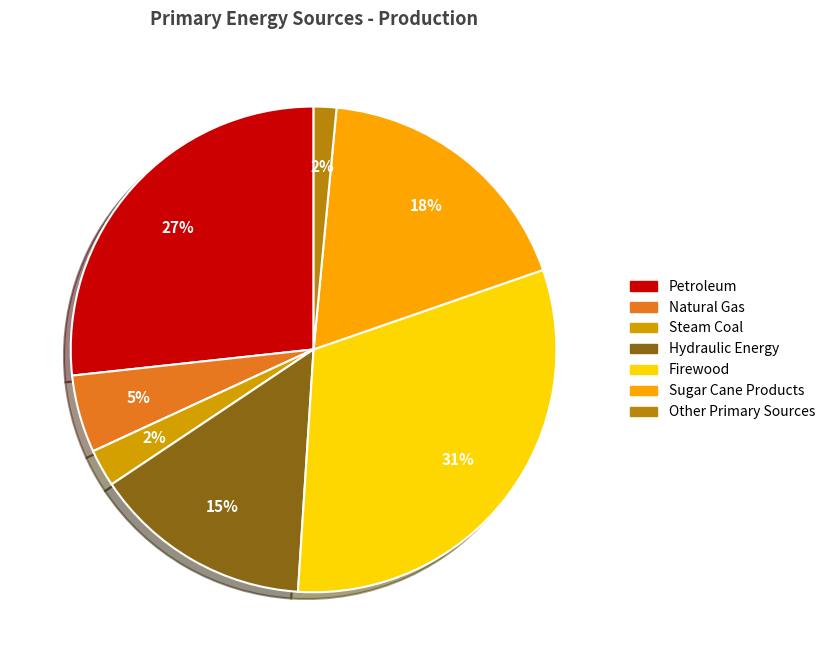

Approximately how many times larger is the value at Steam Coal compared to Firewood?

0.1